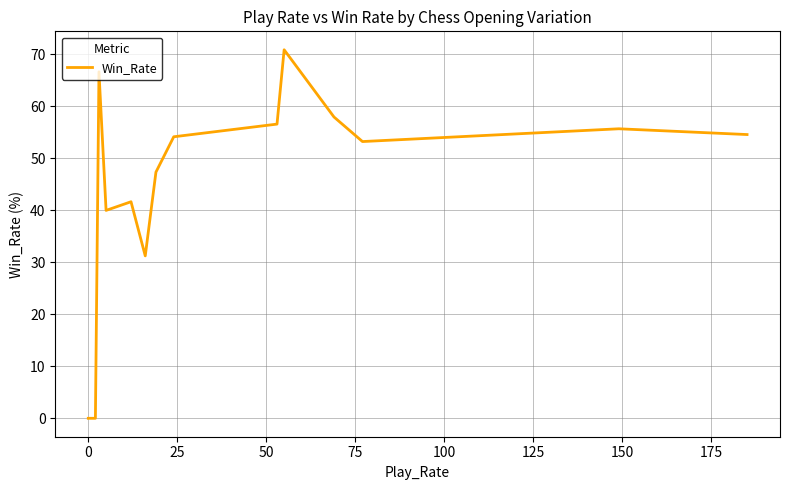

What is the sum of all values?

683.4